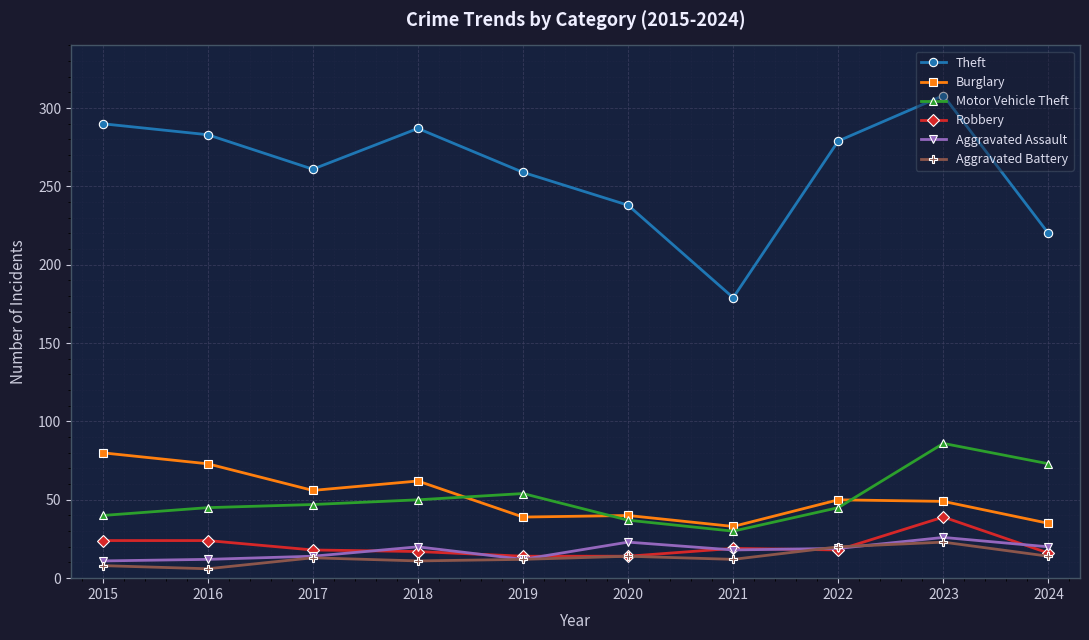

Rank the series at 2016 from lowest to highest value.

Aggravated Battery, Aggravated Assault, Robbery, Motor Vehicle Theft, Burglary, Theft